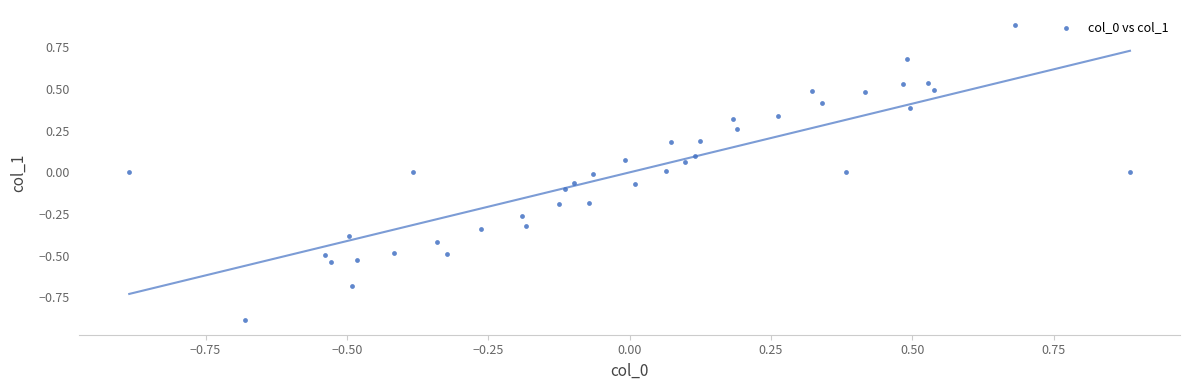

What is the range of Y values (max minus min)?

1.8